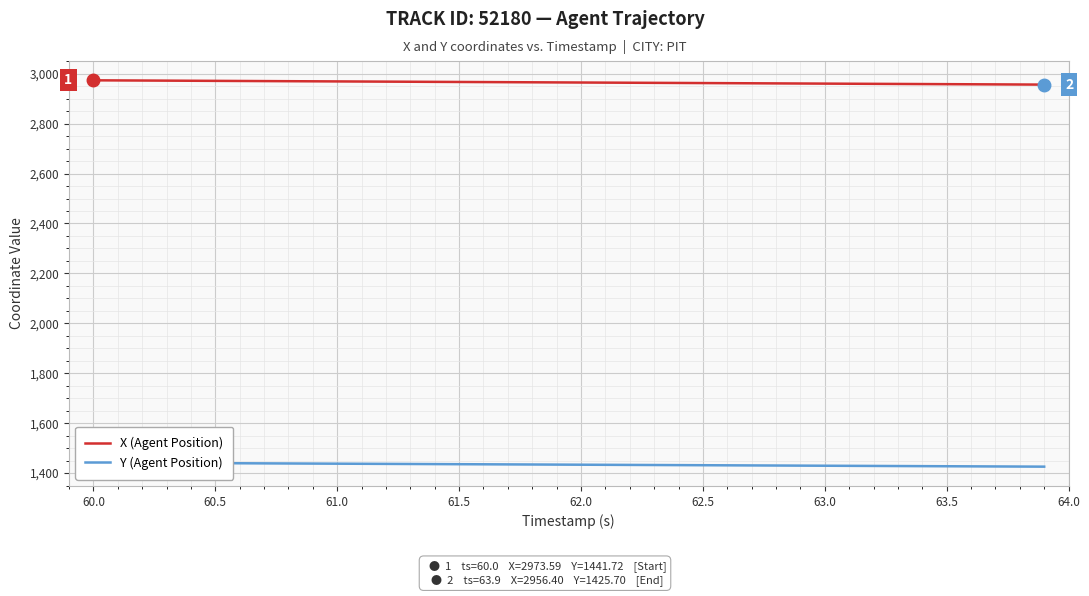

True or false: X (Agent Position) and Y (Agent Position) intersect in this chart.

False